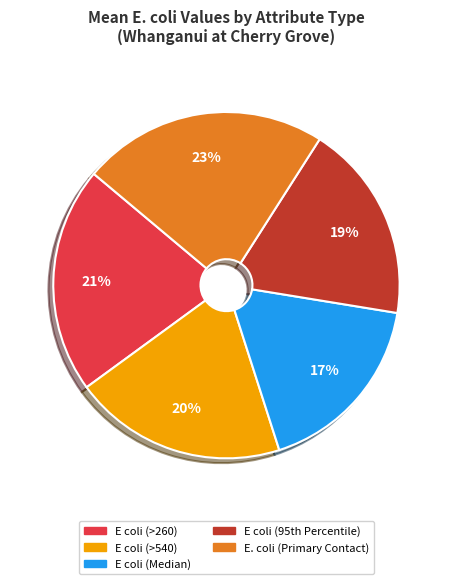

Does E coli (>260) account for over 50% of the chart?

No